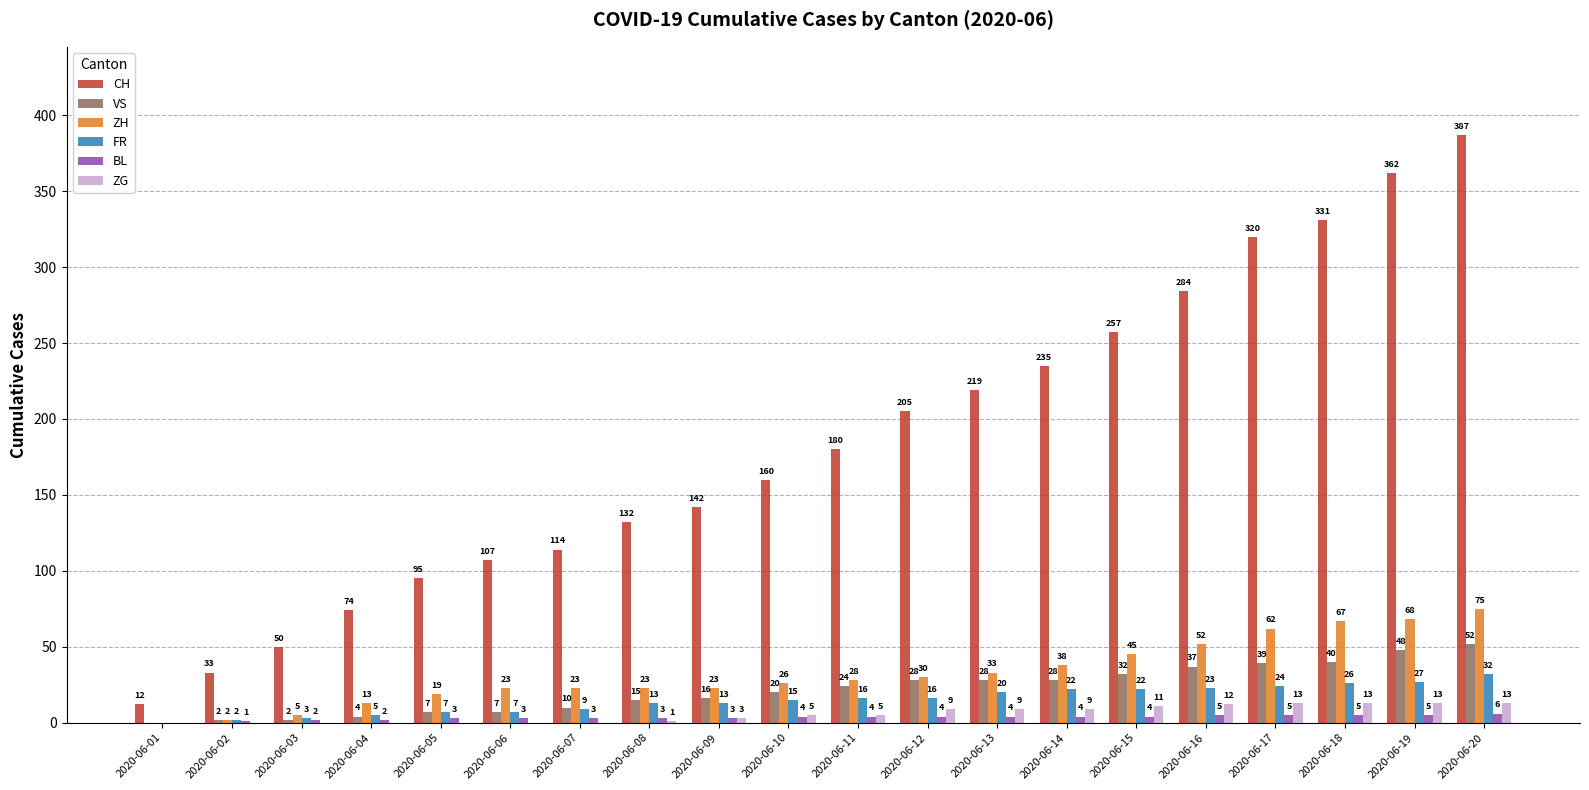

How many values in ZH are above zero?

19